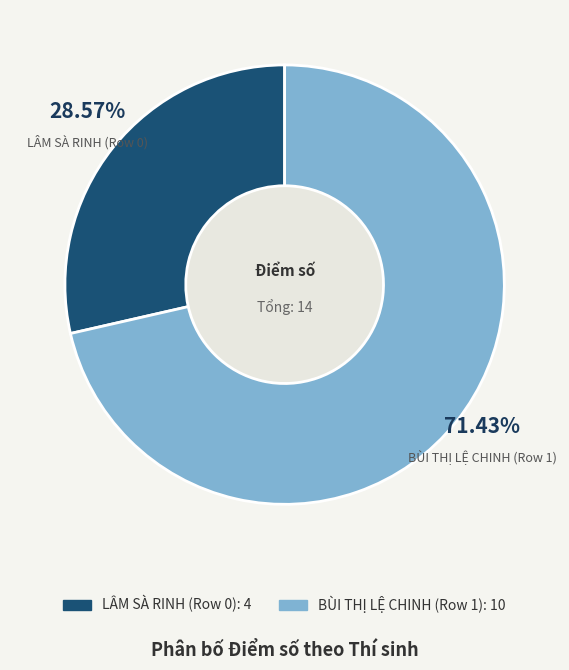

Is the sum of LÂM SÀ RINH (Row 0) and BÙI THỊ LỆ CHINH (Row 1) greater than half?

Yes